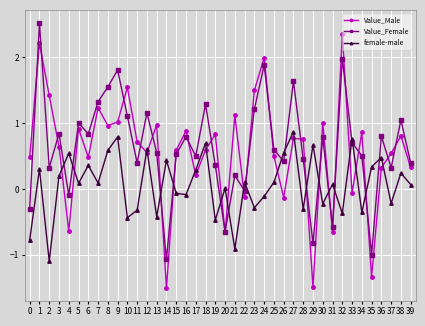

What is the value of the Value_Male point at the 25th from the left?

2.0